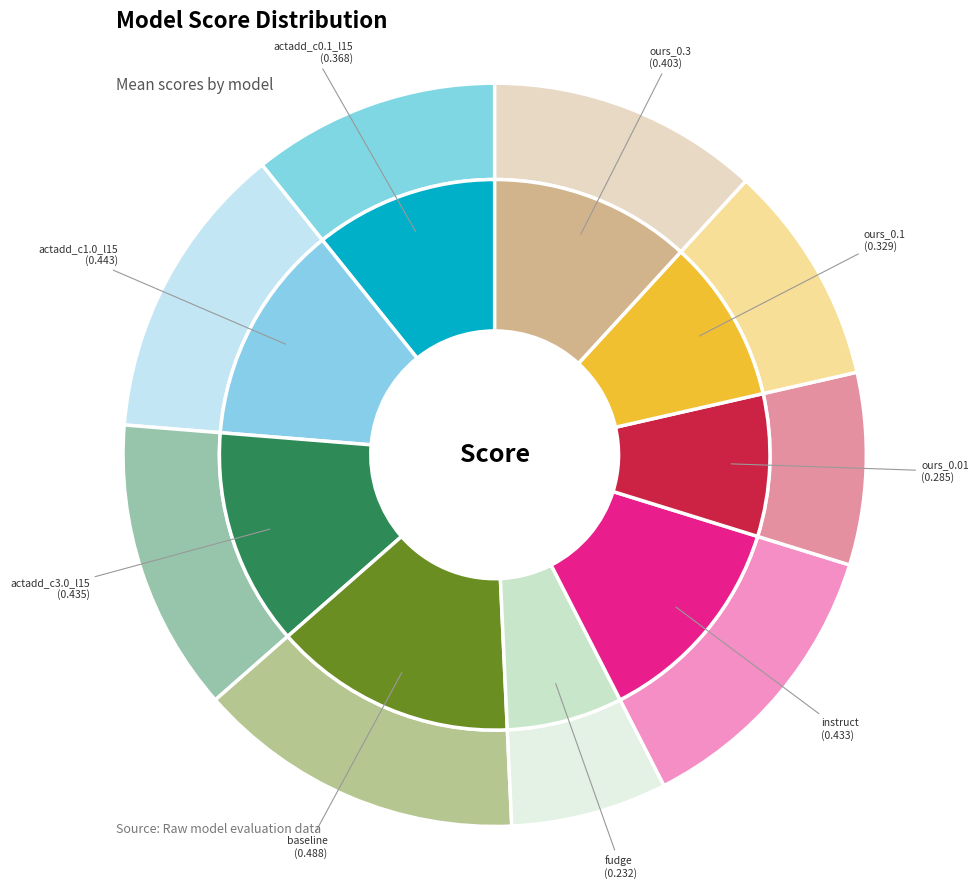

How many slices are in this pie chart?

9